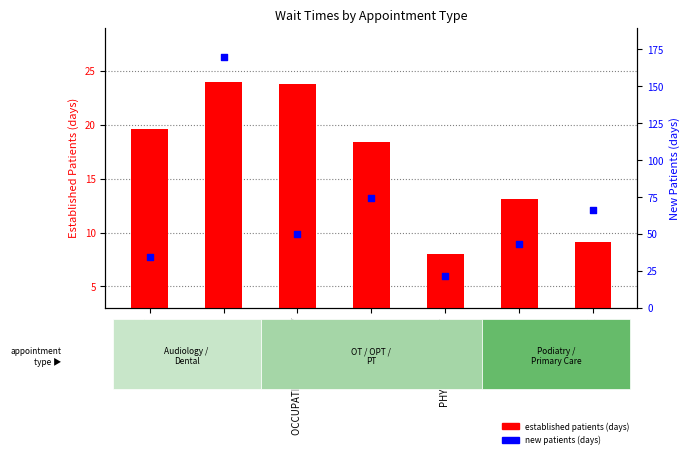

What are all the series names shown in the legend?

established patients (days), new patients (days)